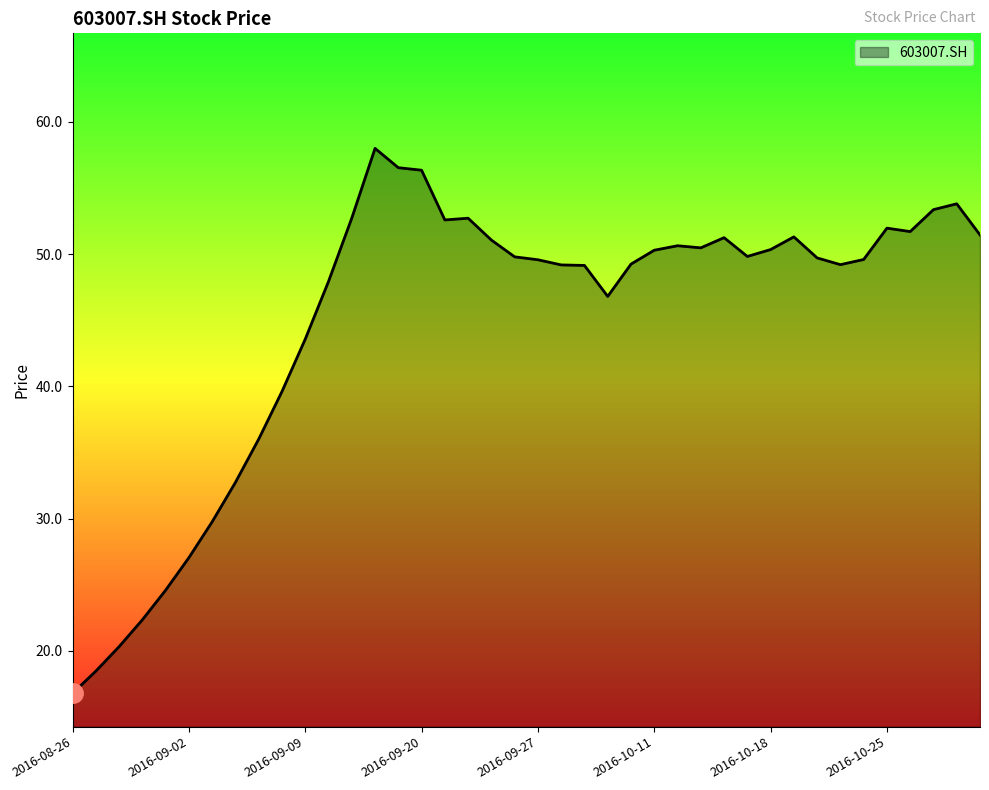

What is the difference between the maximum and minimum values?

41.2